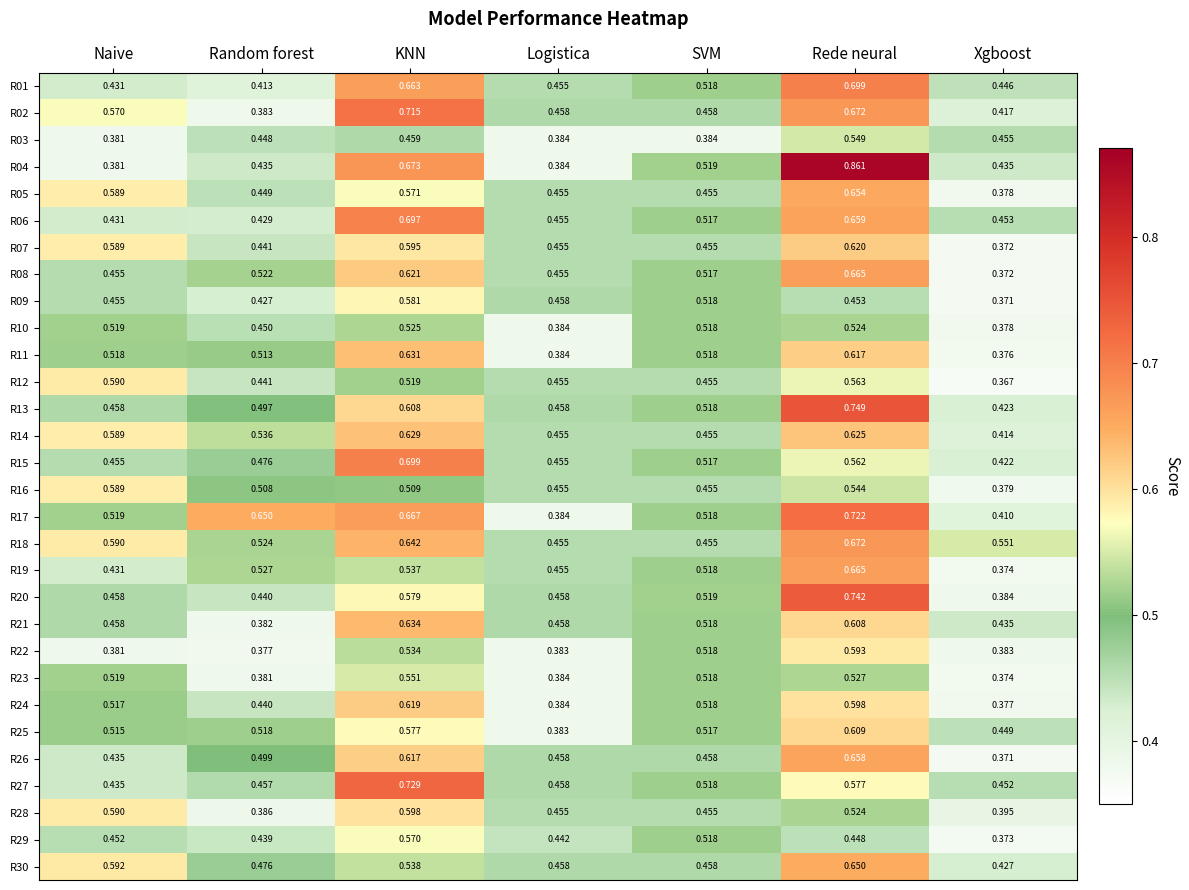

Where is R25 nearest to the value 0?

Logistica